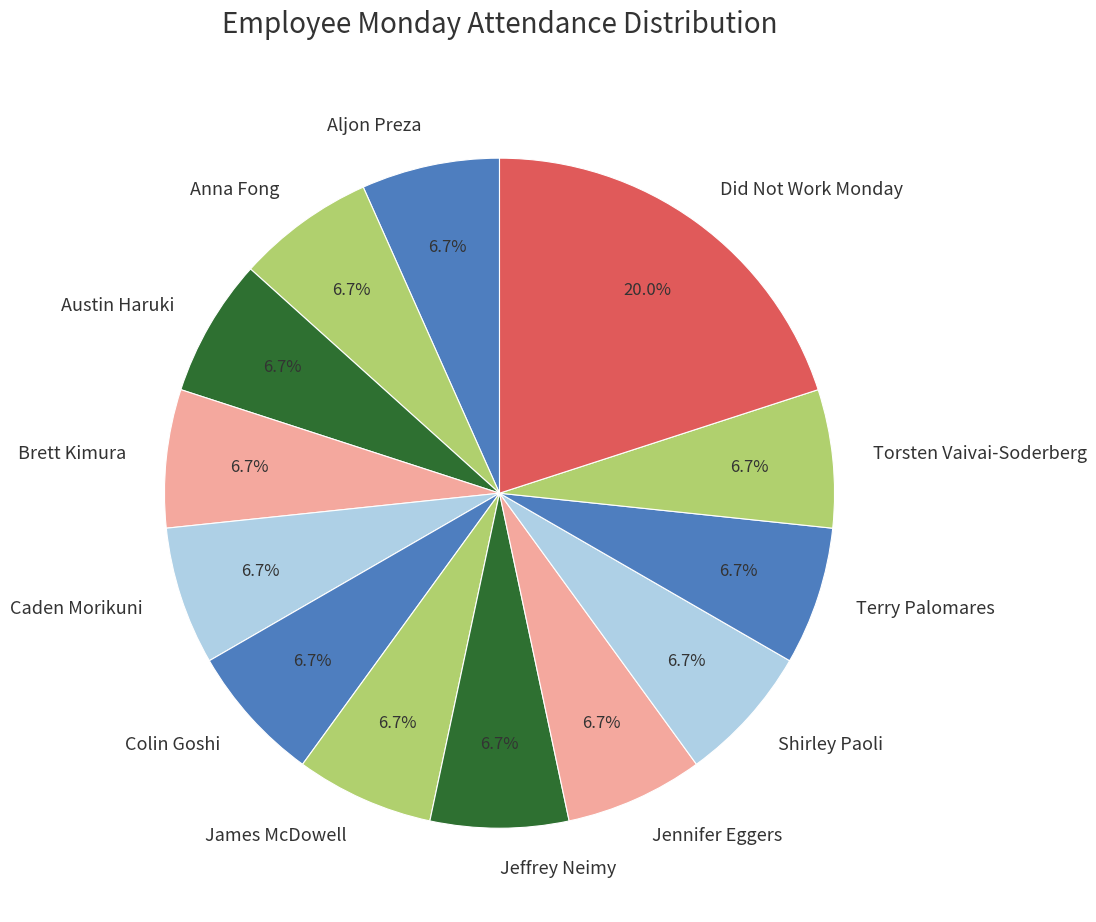

Which category has the biggest portion of the pie?

Did Not Work Monday